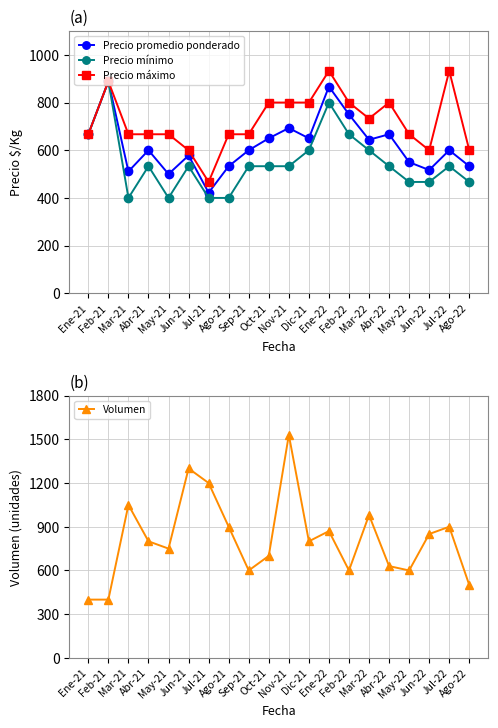

Reading left to right, transcribe all the data shown in this chart.

Precio promedio ponderado: Ene-21=667	Feb-21=889	Mar-21=511	Abr-21=600	May-21=500	Jun-21=578	Jul-21=422	Ago-21=533	Sep-21=600	Oct-21=650	Nov-21=693	Dic-21=650	Ene-22=867	Feb-22=750	Mar-22=644	Abr-22=667	May-22=550	Jun-22=517	Jul-22=600	Ago-22=533
Precio mínimo: Ene-21=667	Feb-21=889	Mar-21=400	Abr-21=533	May-21=400	Jun-21=533	Jul-21=400	Ago-21=400	Sep-21=533	Oct-21=533	Nov-21=533	Dic-21=600	Ene-22=800	Feb-22=667	Mar-22=600	Abr-22=533	May-22=467	Jun-22=467	Jul-22=533	Ago-22=467
Precio máximo: Ene-21=667	Feb-21=889	Mar-21=667	Abr-21=667	May-21=667	Jun-21=600	Jul-21=467	Ago-21=667	Sep-21=667	Oct-21=800	Nov-21=800	Dic-21=800	Ene-22=933	Feb-22=800	Mar-22=733	Abr-22=800	May-22=667	Jun-22=600	Jul-22=933	Ago-22=600
Volumen: Ene-21=400	Feb-21=400	Mar-21=1050	Abr-21=800	May-21=750	Jun-21=1300	Jul-21=1200	Ago-21=900	Sep-21=600	Oct-21=700	Nov-21=1530	Dic-21=800	Ene-22=870	Feb-22=600	Mar-22=980	Abr-22=630	May-22=600	Jun-22=850	Jul-22=900	Ago-22=500